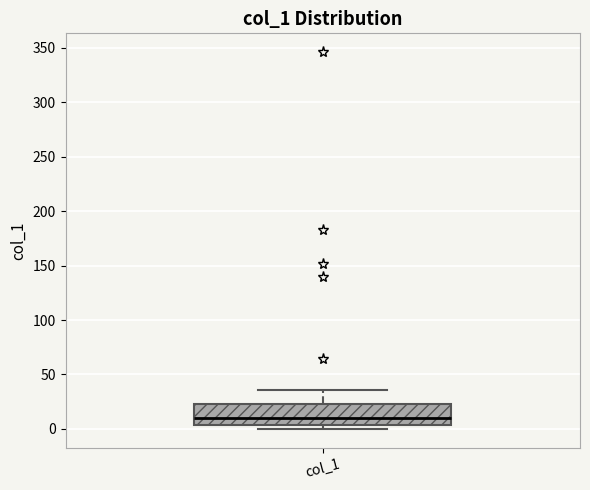

Where does the median line of the box for col_1 sit on the y-axis? The values are not printed on the chart, so give them approximately, as read against the axis.

10